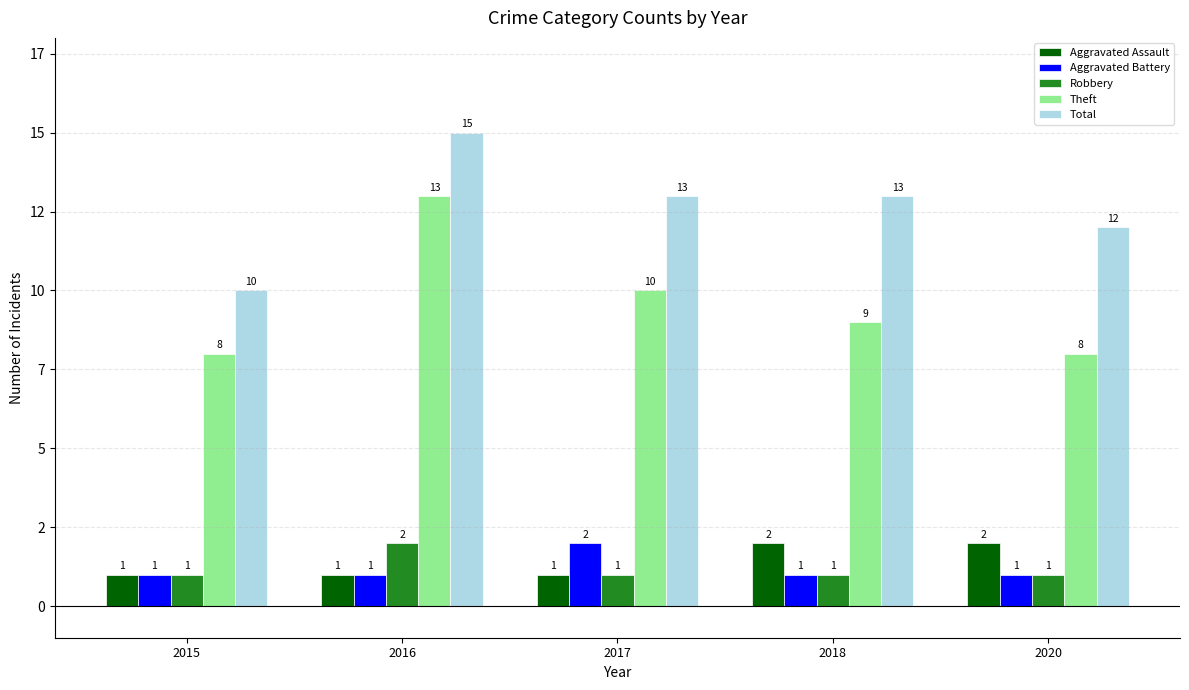

Reading right to left, extract all data points from this chart.

Aggravated Assault: 2	2	1	1	1
Aggravated Battery: 1	1	2	1	1
Robbery: 1	1	1	2	1
Theft: 8	9	10	13	8
Total: 12	13	13	15	10